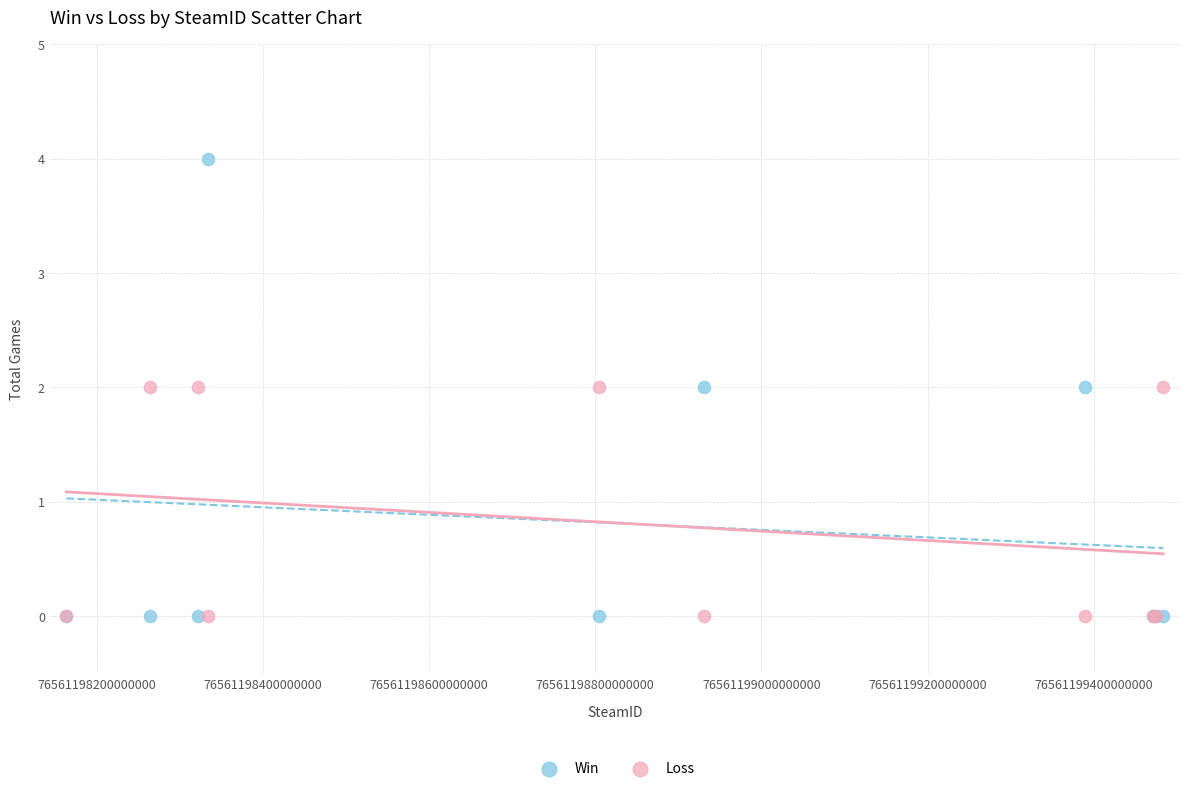

What are all the series names shown in the legend?

Win, Loss